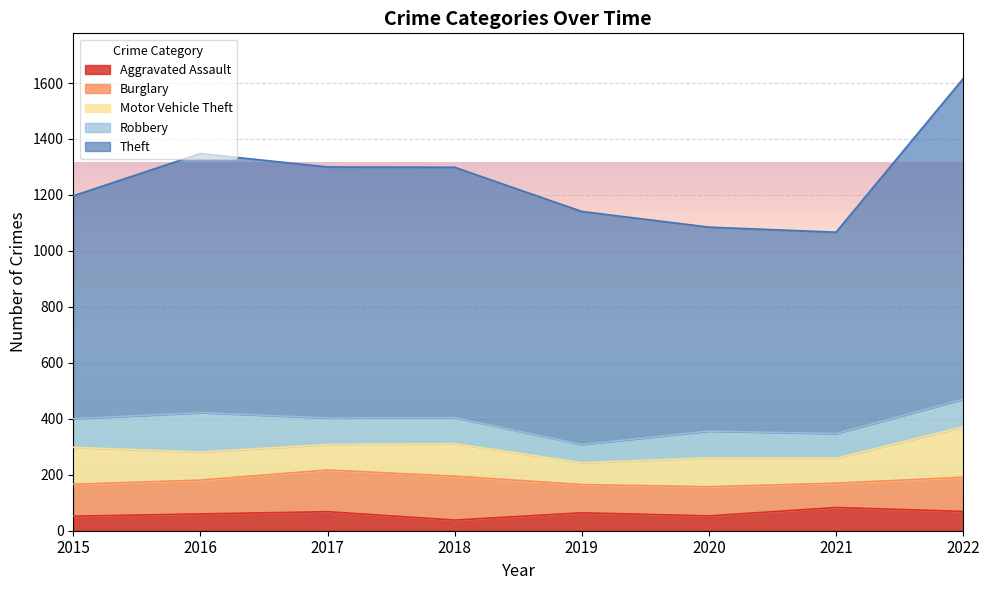

True or false: Aggravated Assault has a value of 38 at 2018.

True